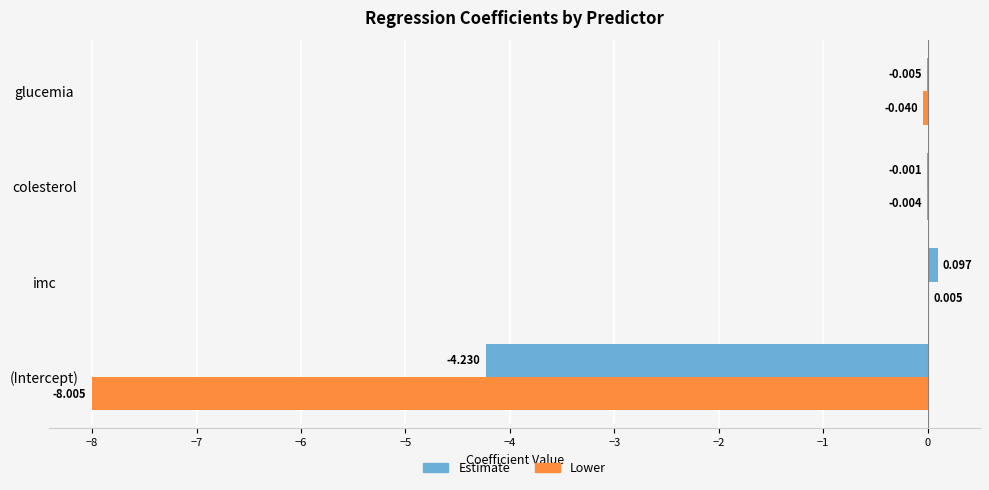

Which category has the highest value in the Estimate series?

imc